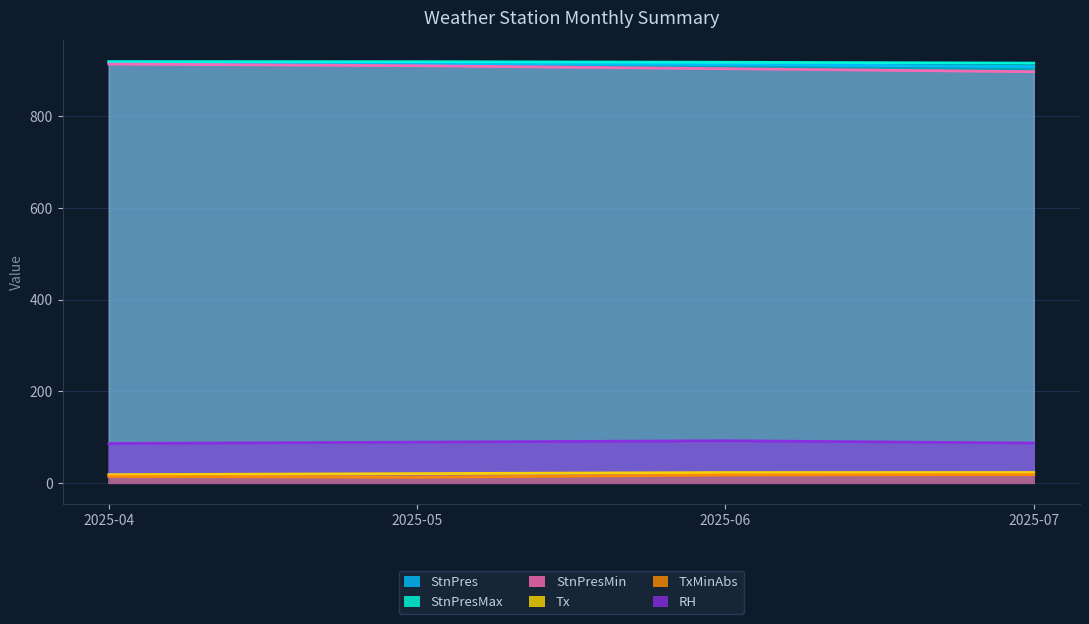

Which series has the largest range (max minus min)?

StnPresMin